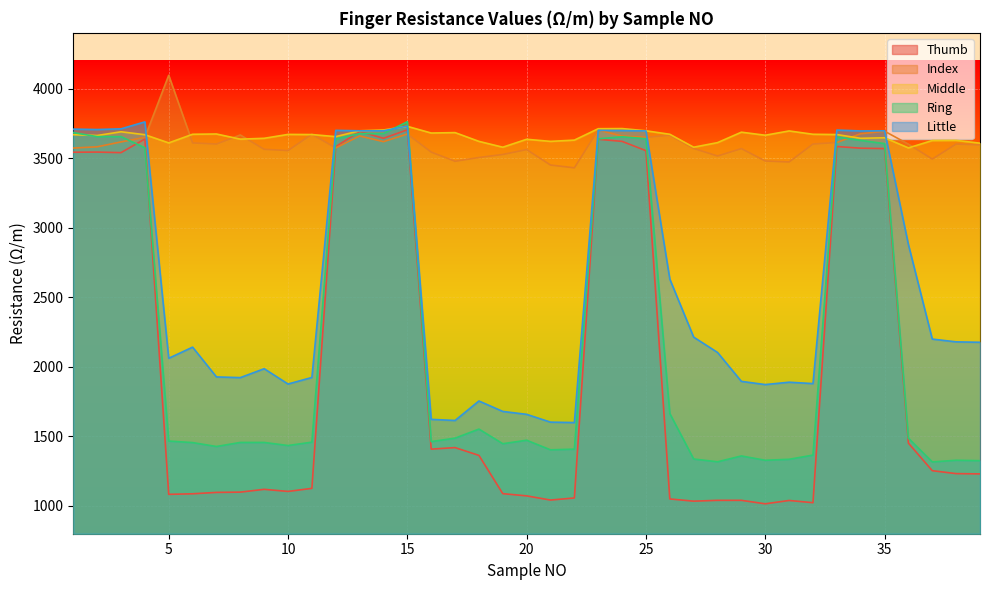

How many interior local peaks does the Index series have?

11